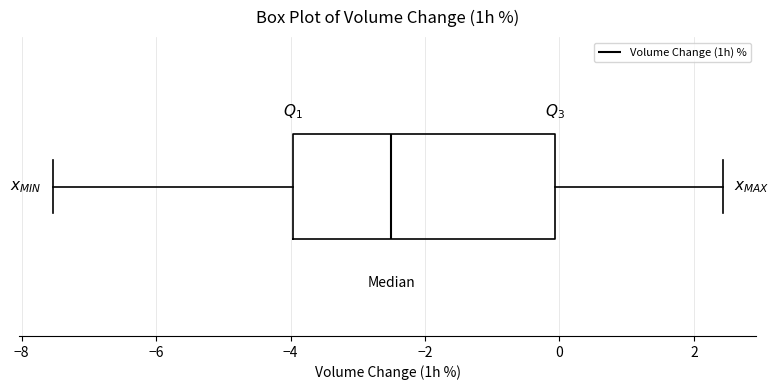

Read this box plot against the x-axis: the position of the median line, the range covered by the box, and the ends of both whiskers. The values are not printed on the chart, so give them approximately, as read against the axis.

median -2.6, box -4.0 to 0.0, whiskers -7.6 to 2.4